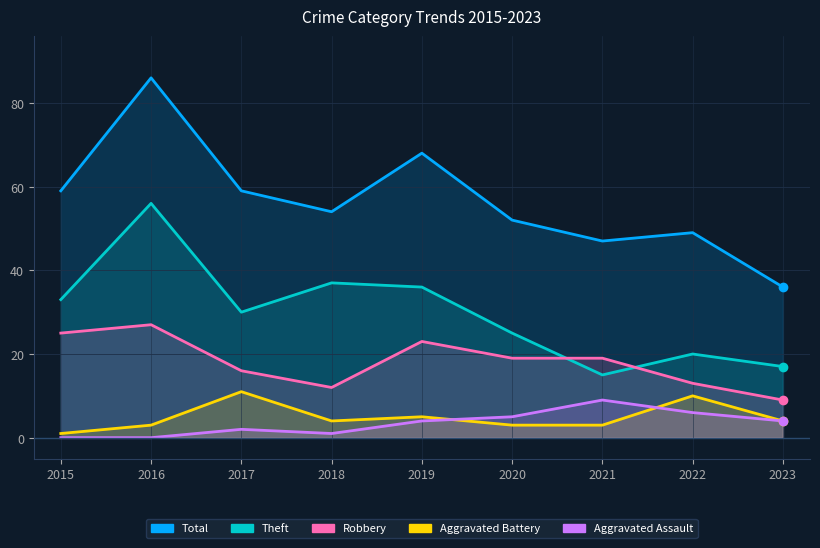

Is the value of Aggravated Assault at 2018 greater than the value of Aggravated Battery at 2023?

No